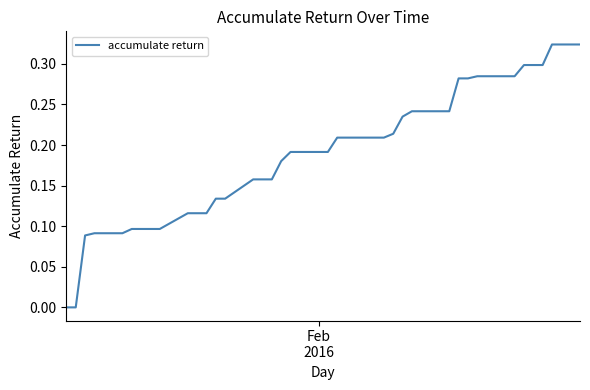

What is the sum of all values?

7.5